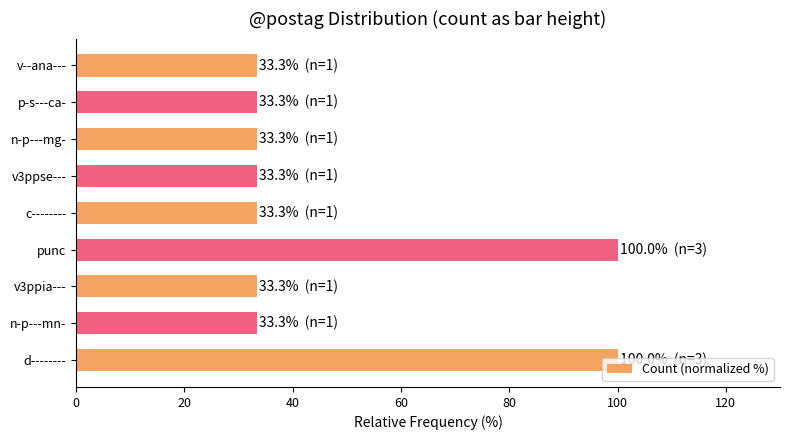

What is the change in value from d-------- to c--------?

-66.7